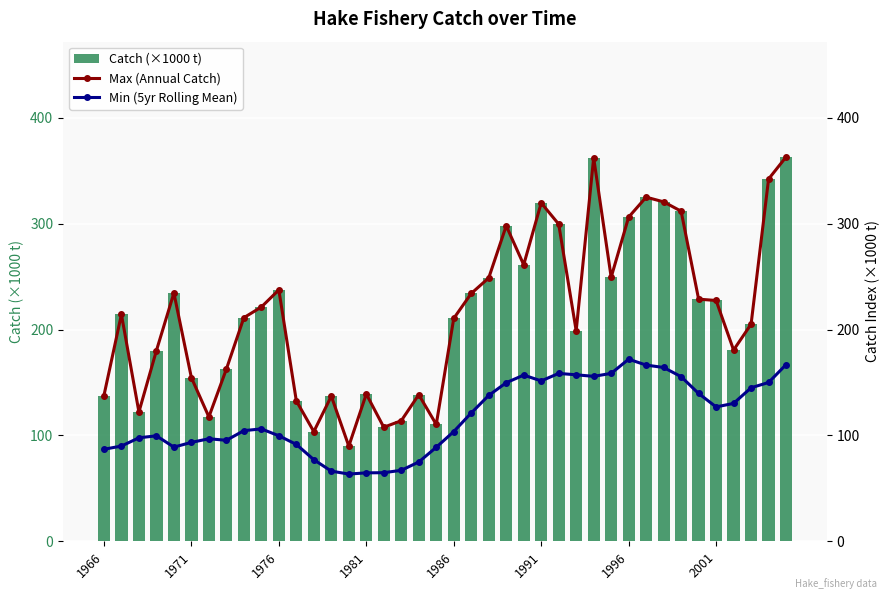

The Catch (×1000 t) series shows 306.3 at 1996. True or false?

True